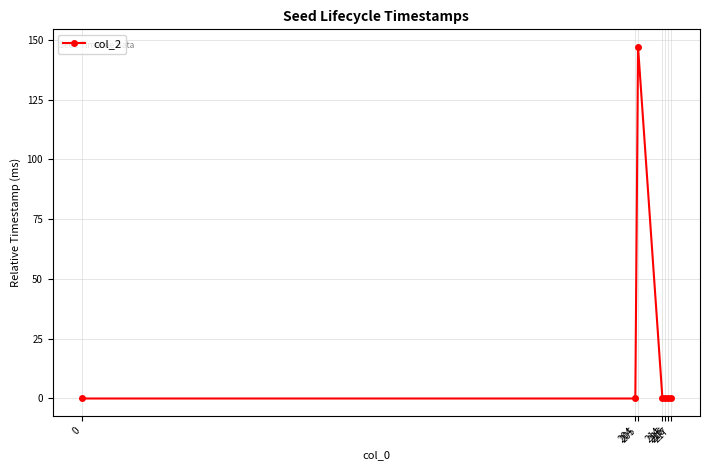

What is the difference between the maximum and second lowest values?

147